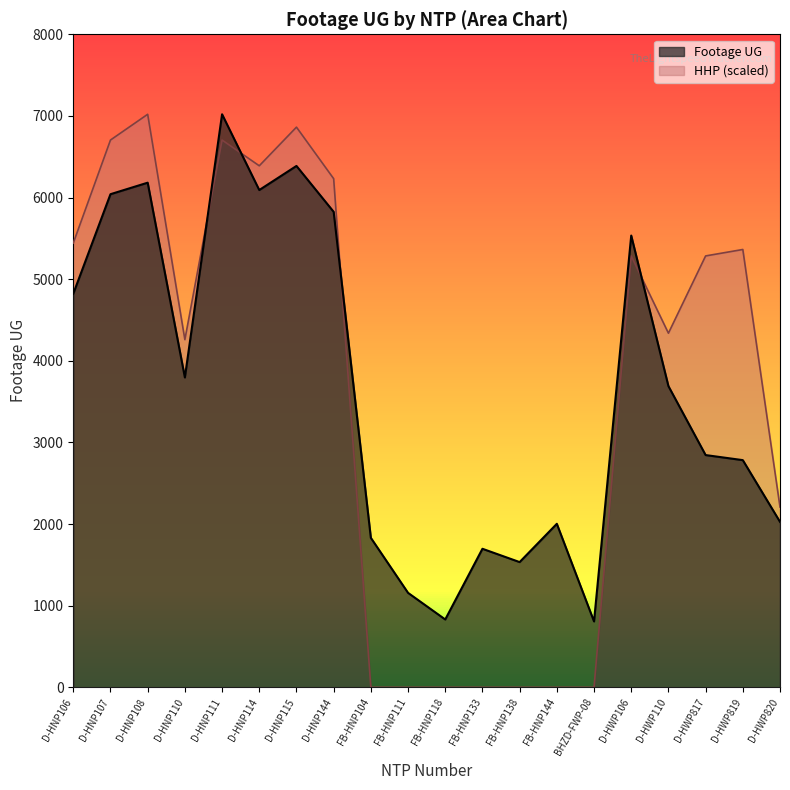

What is the label of the 5th point from the left?

D-HNP111